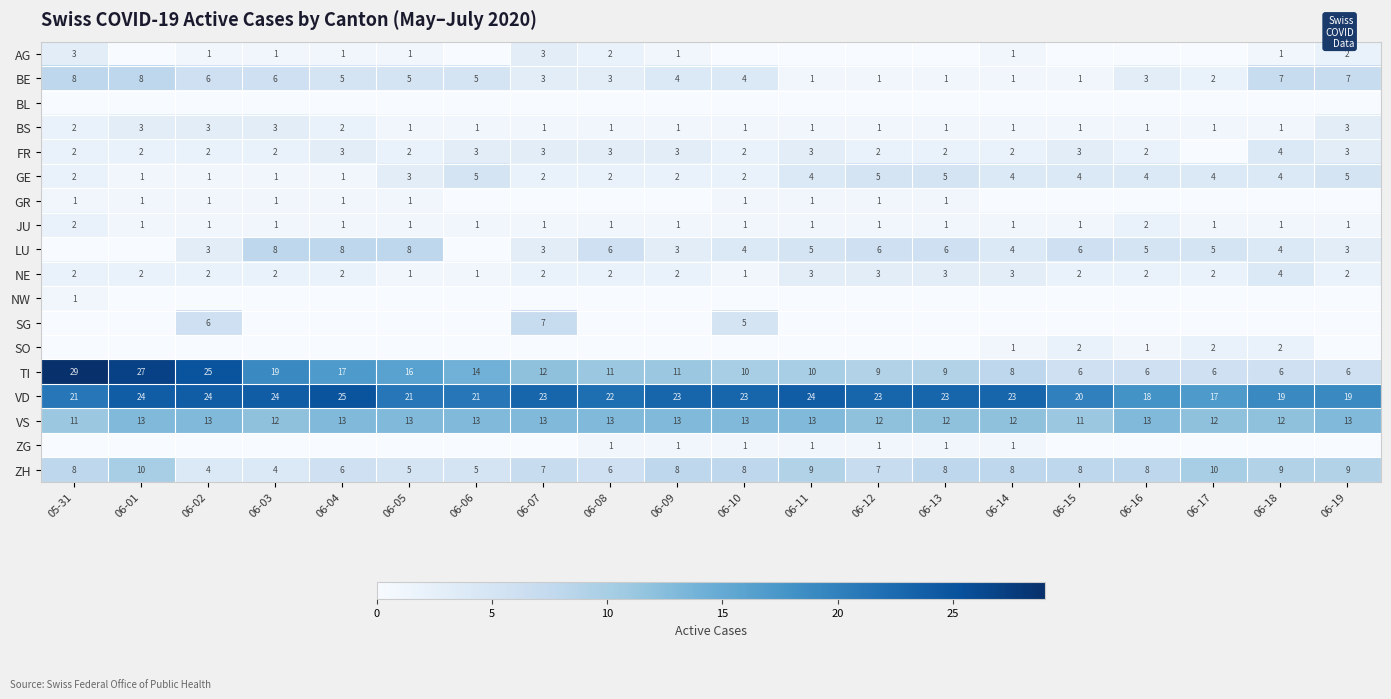

The GE series shows 4 at 06-14. True or false?

True